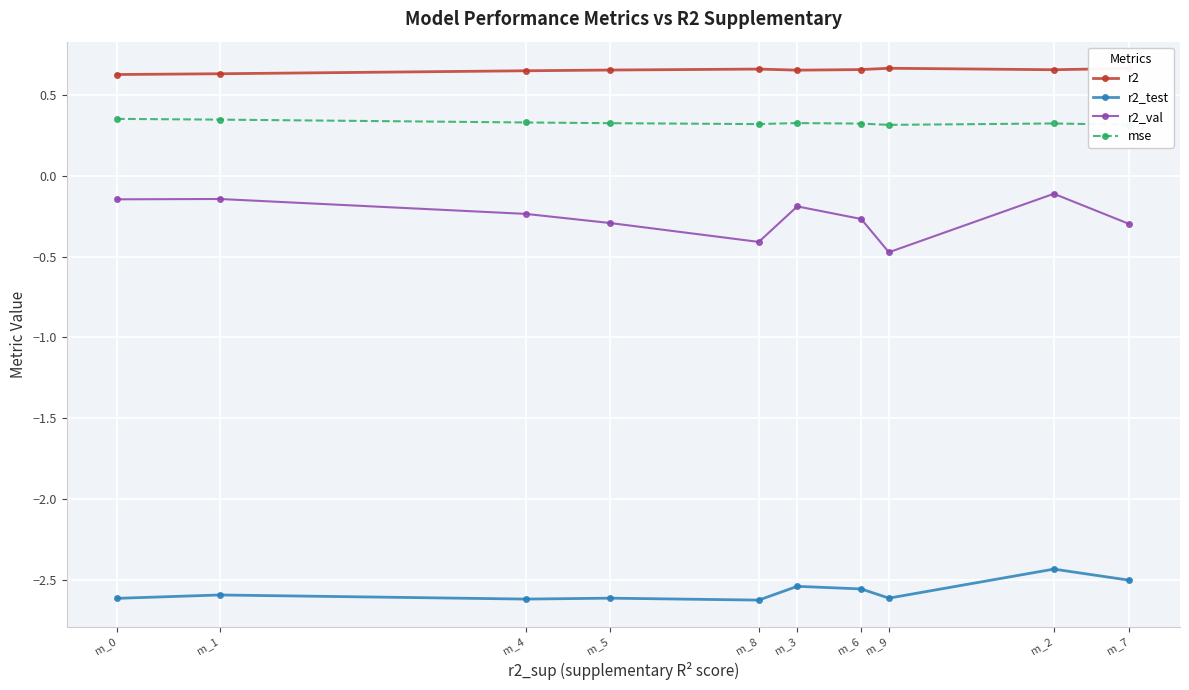

What are all the series names shown in the legend?

r2, r2_test, r2_val, mse